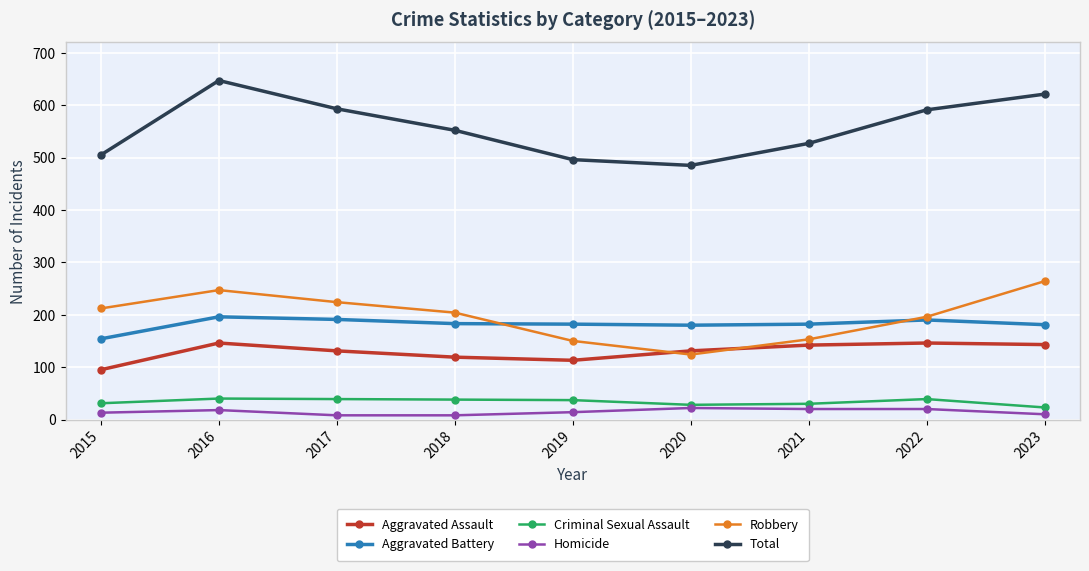

At how many categories does at least one series exceed 636?

1